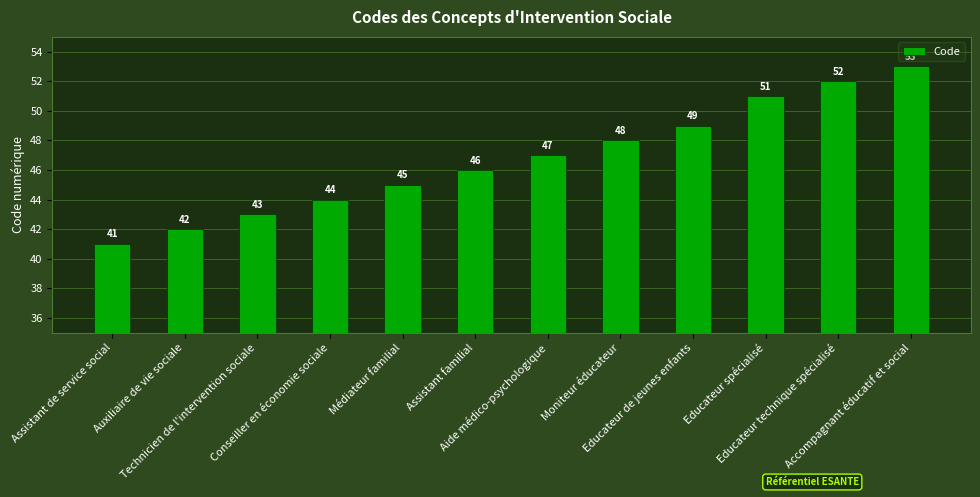

What is the change in value from Auxiliaire de vie sociale to Conseiller en économie sociale?

+2